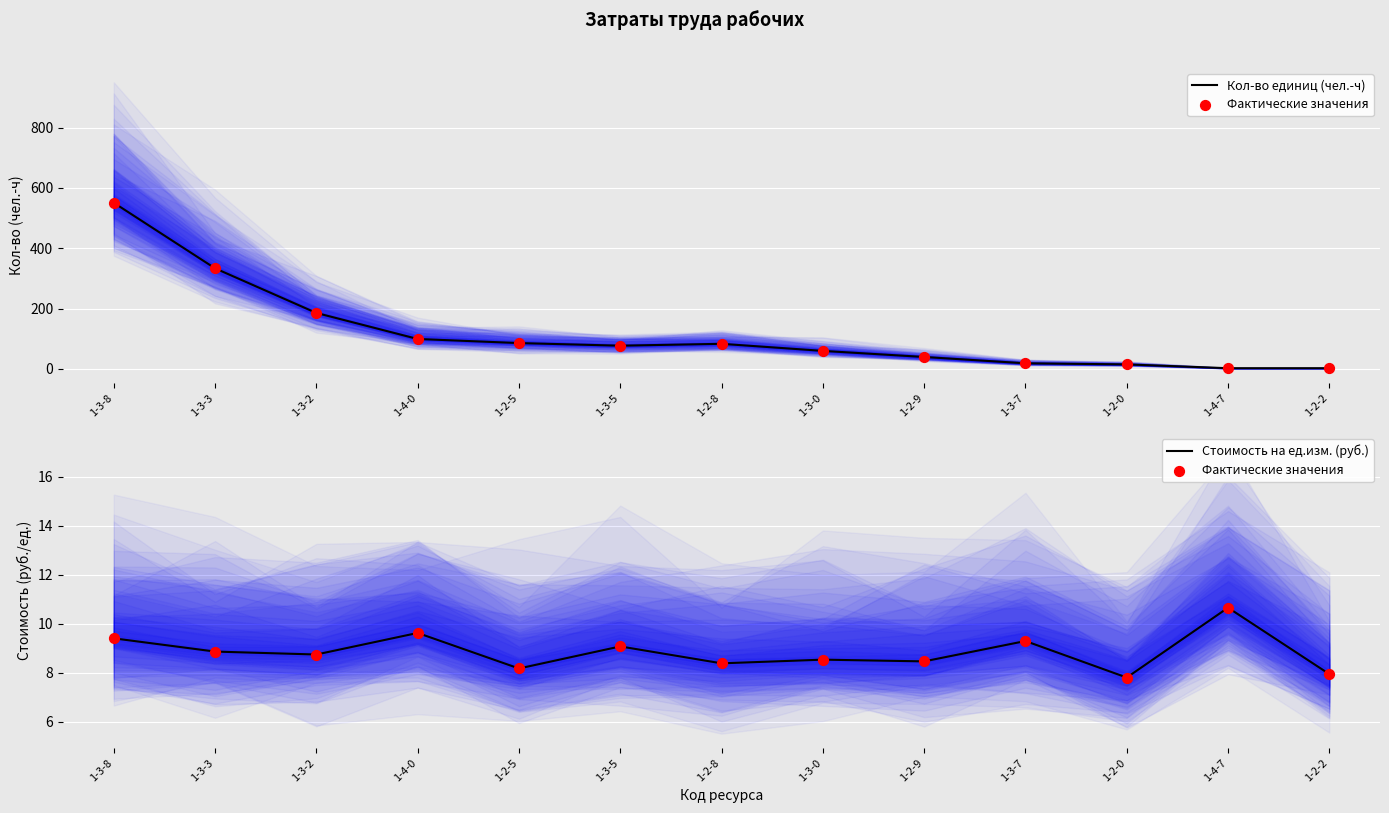

Which series contains the highest Y value?

Кол-во единиц (чел.-ч)